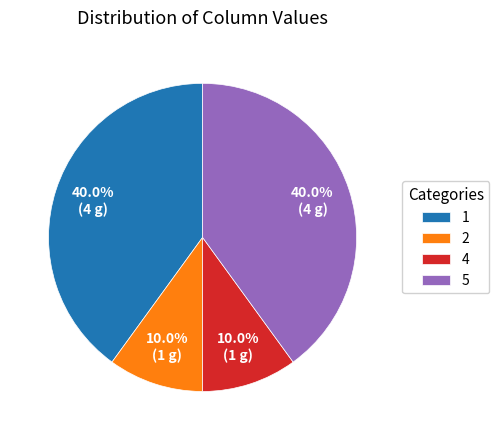

True or false: 2 accounts for 10% of the total.

True